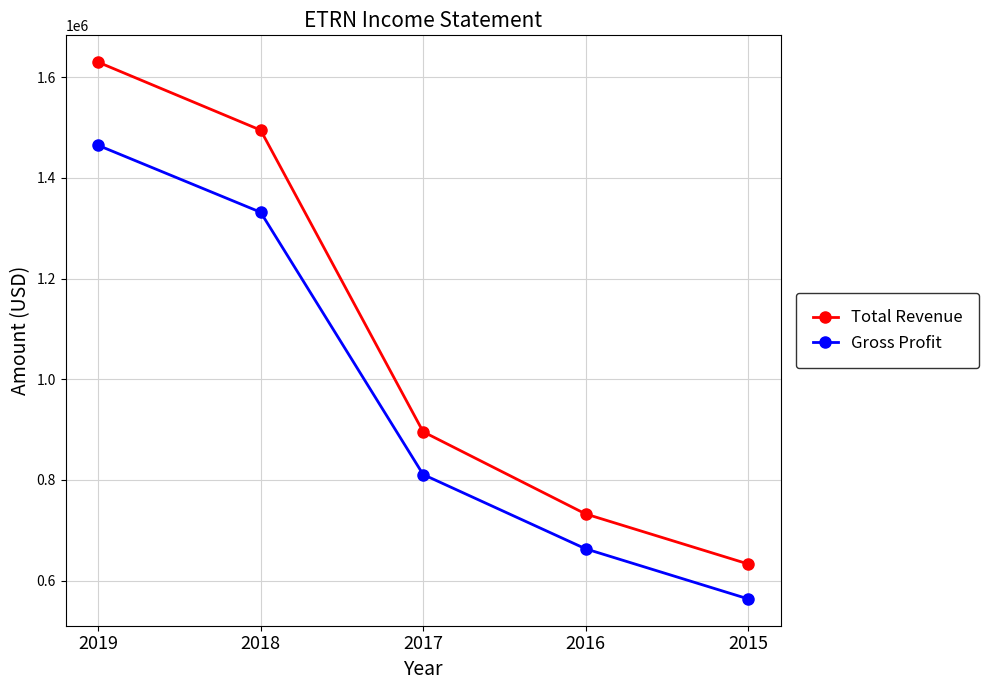

Reading left to right, list all the values displayed in this chart.

Total Revenue: 2019=1630200	2018=1495100	2017=895600	2016=732300	2015=632900
Gross Profit: 2019=1464900	2018=1331900	2017=810700	2016=663000	2015=563500